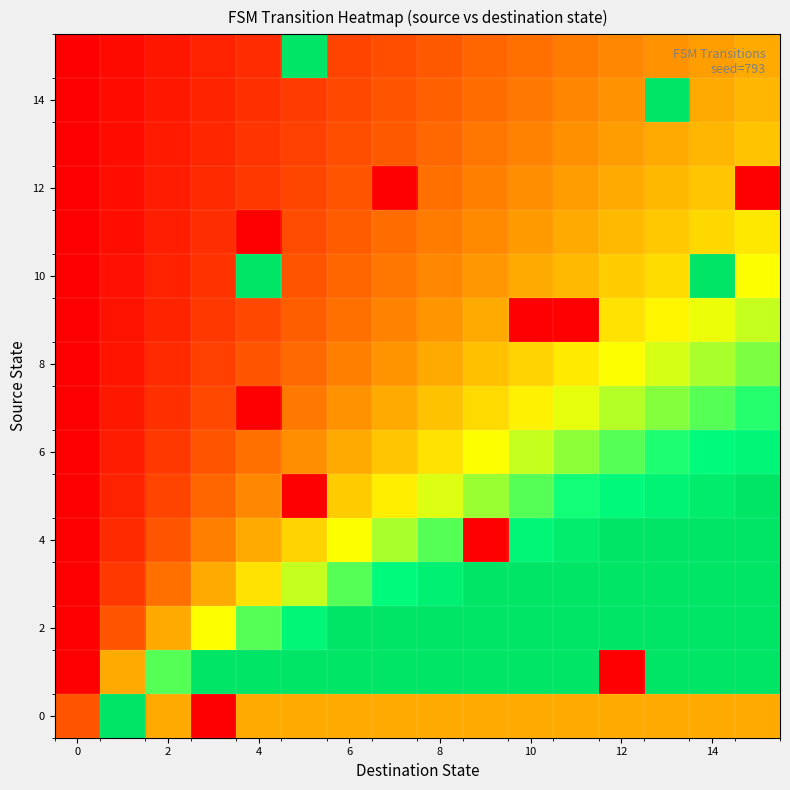

At which category is the sum across all series the highest?

14